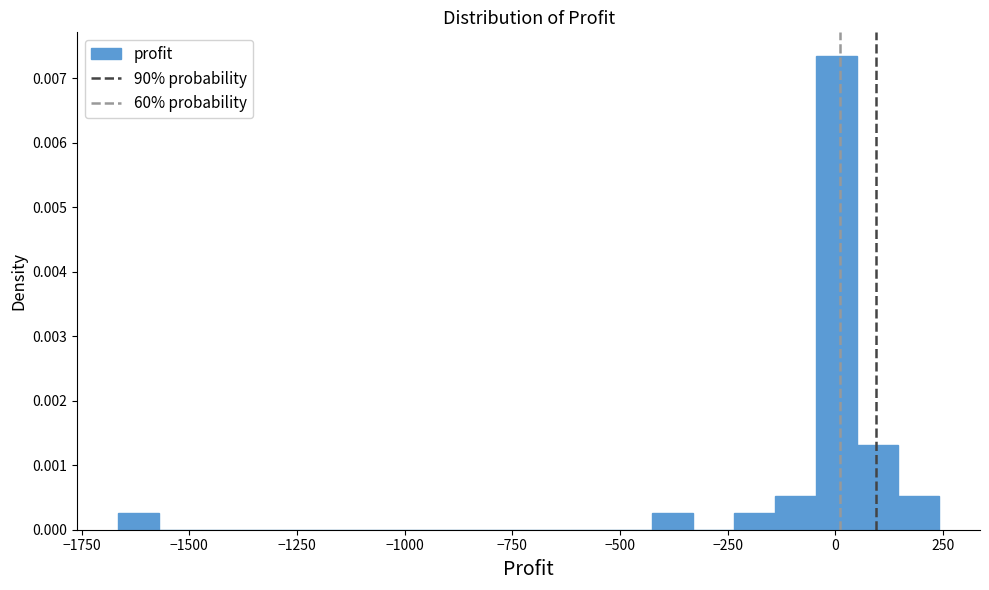

Around what value on the x-axis is the tallest bar? Give the approximate position of its centre, as read against the axis.

0